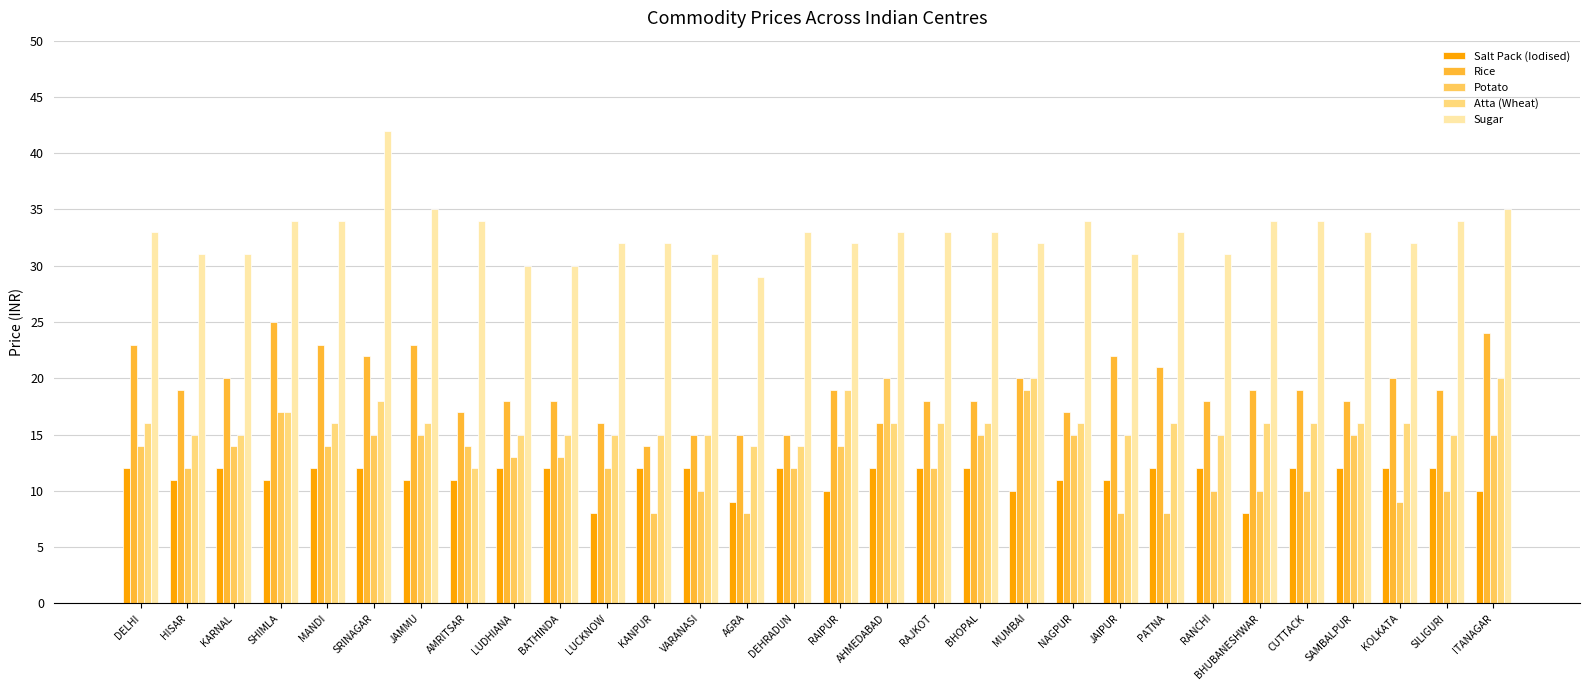

What is the label of the 23rd bar from the left?

PATNA